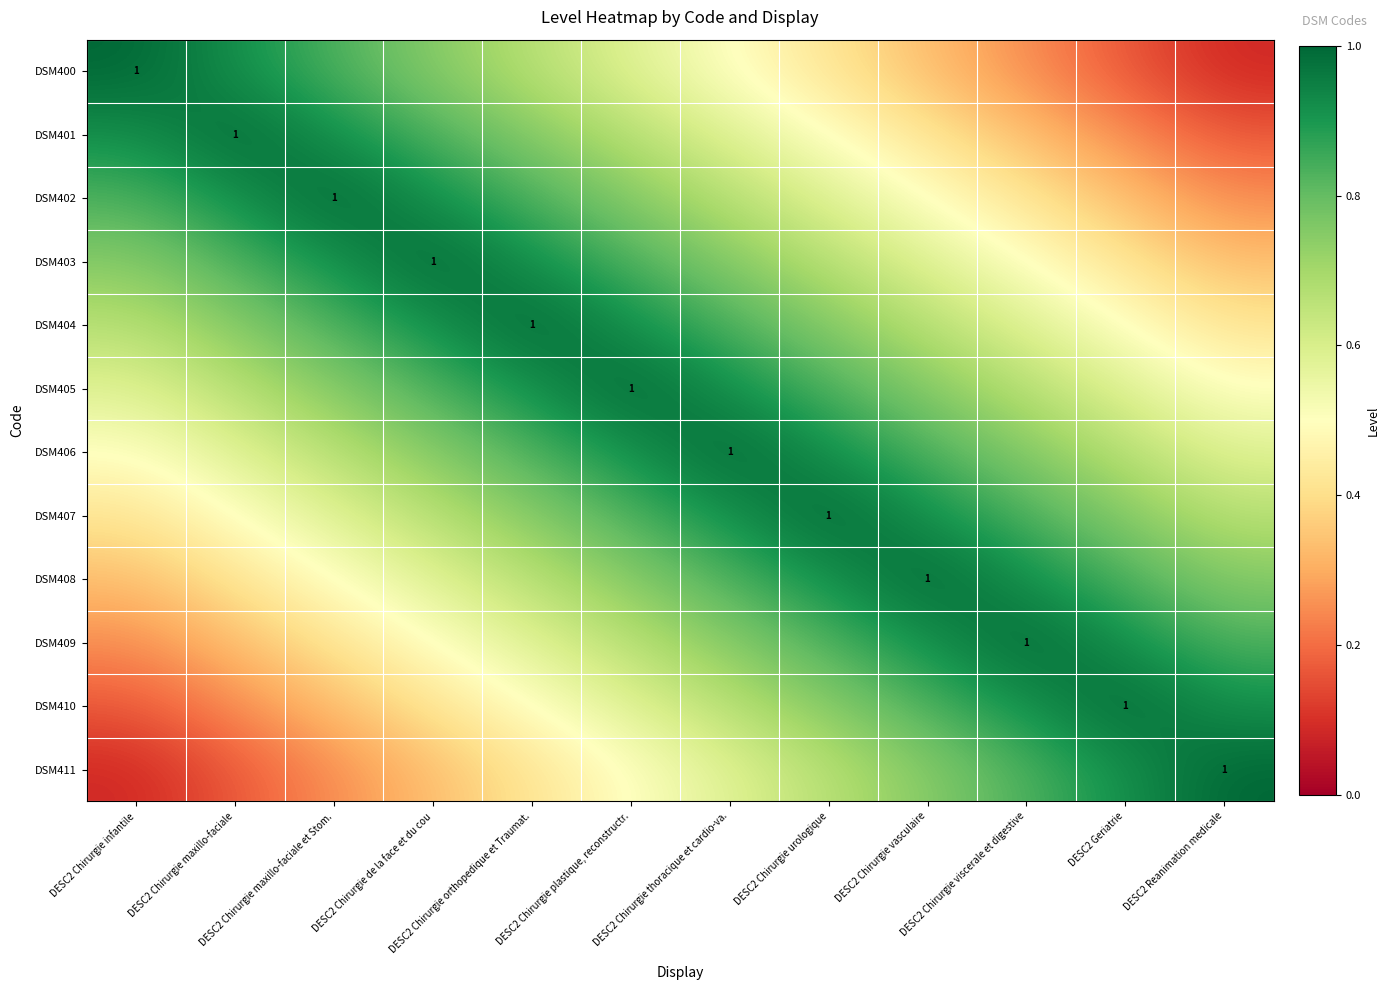

True or false: DSM410 has a value of 0.2 at DESC2 Chirurgie infantile.

True